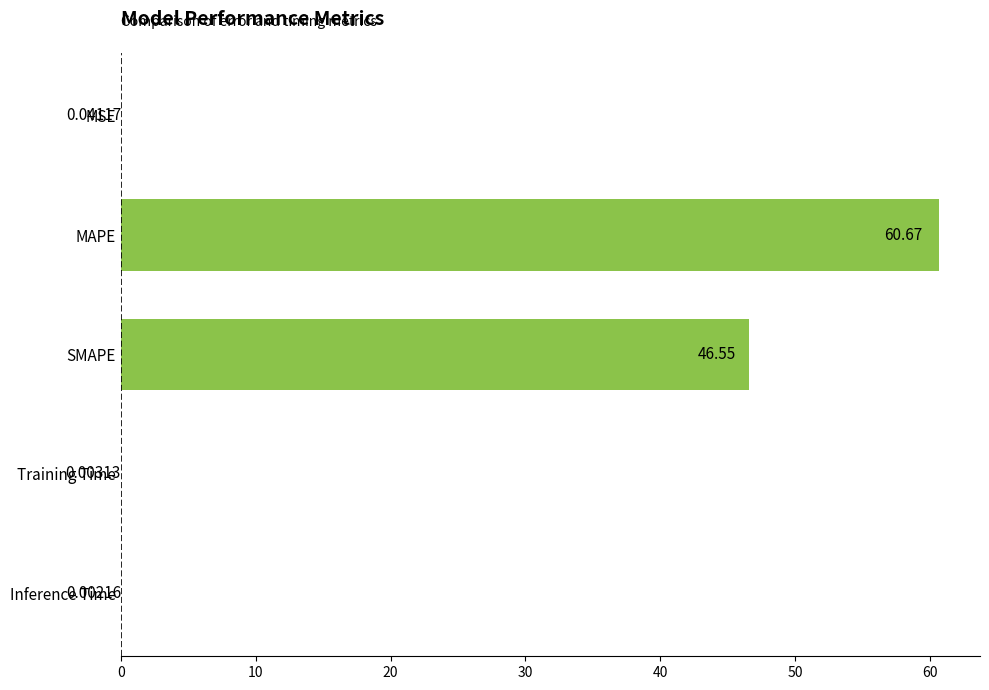

Count the number of categories in the chart.

5